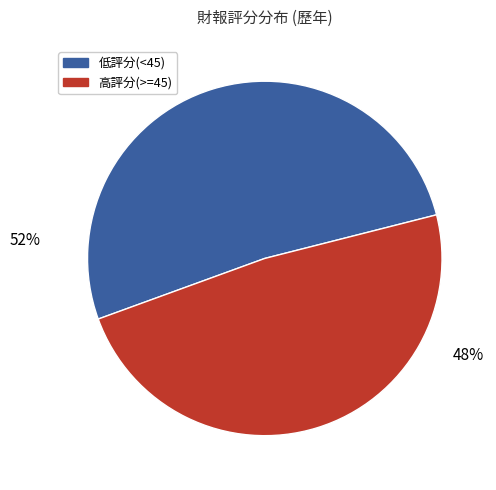

To the nearest percent, what is the average slice percentage?

50%